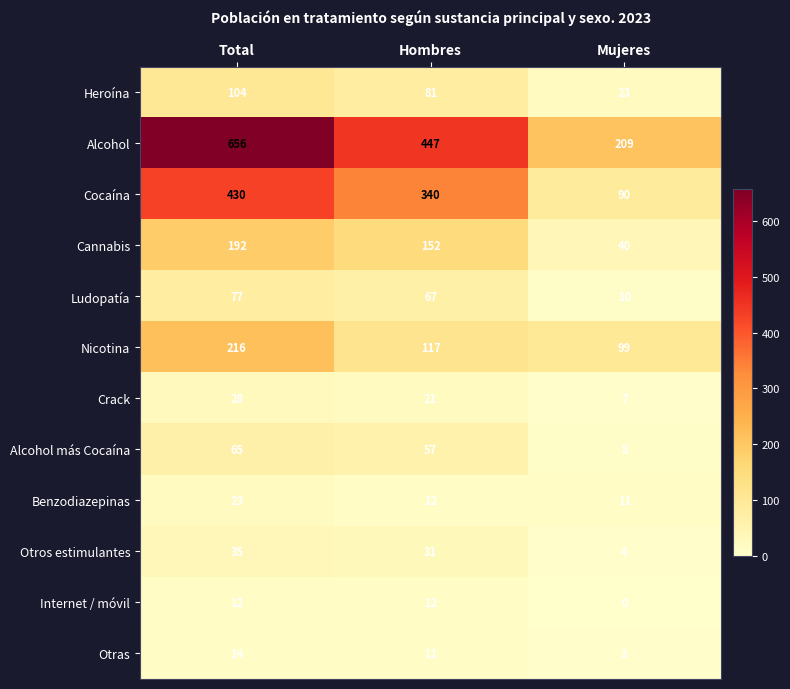

True or false: Cocaína has a value of 430 at Total.

True